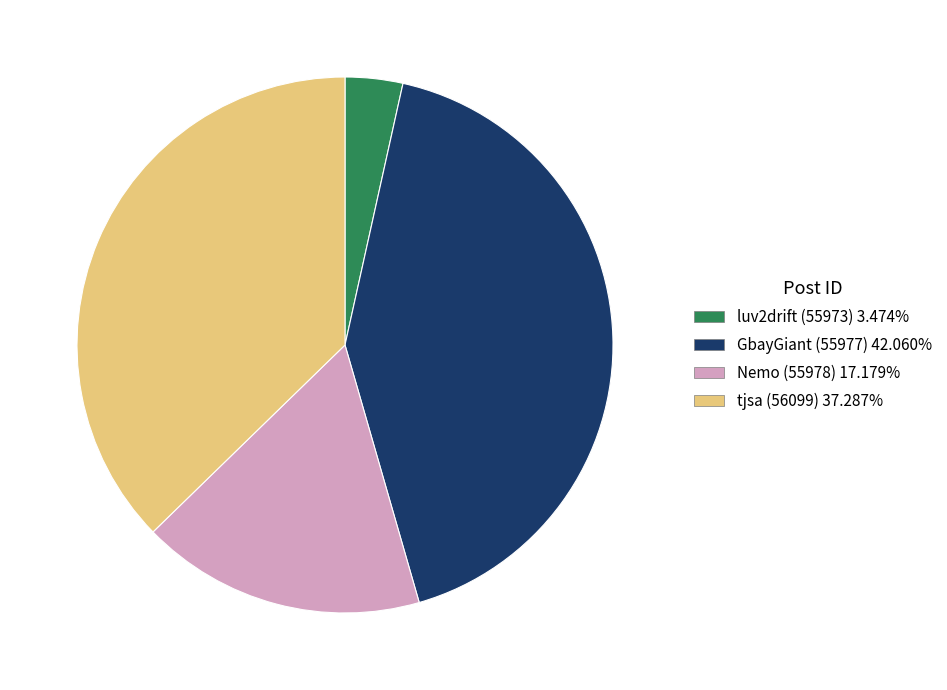

Is there a majority slice in this chart?

No